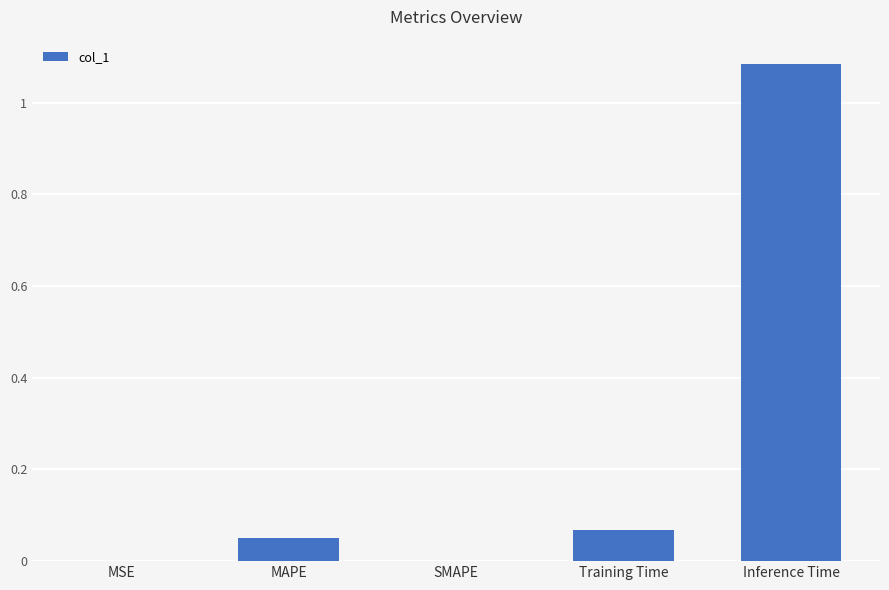

Is it true that the value at SMAPE is 0.0?

True